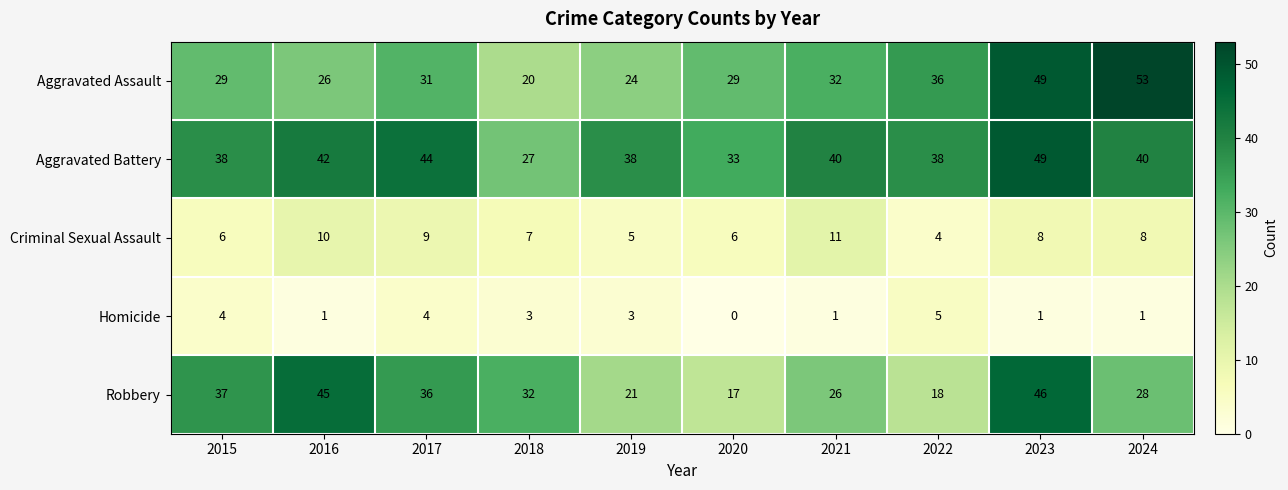

Is the value of Aggravated Battery at 2021 greater than the value of Criminal Sexual Assault at 2018?

Yes